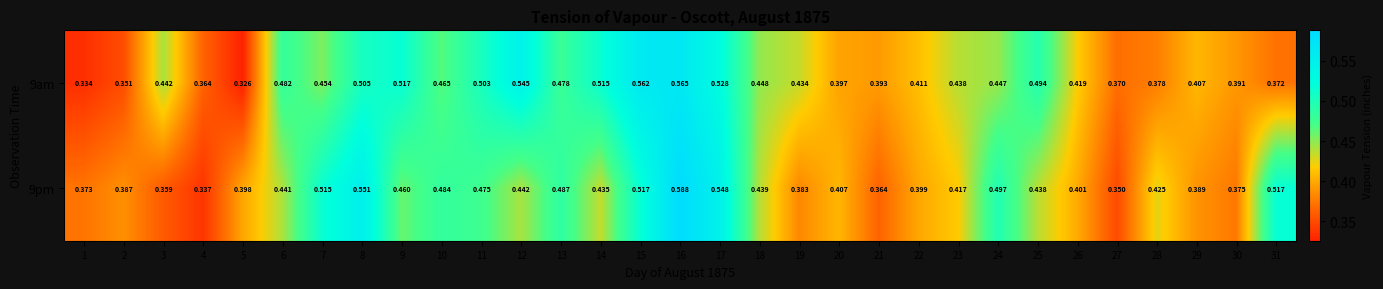

Is the value of 9pm at 29 greater than the value of 9am at 12?

No